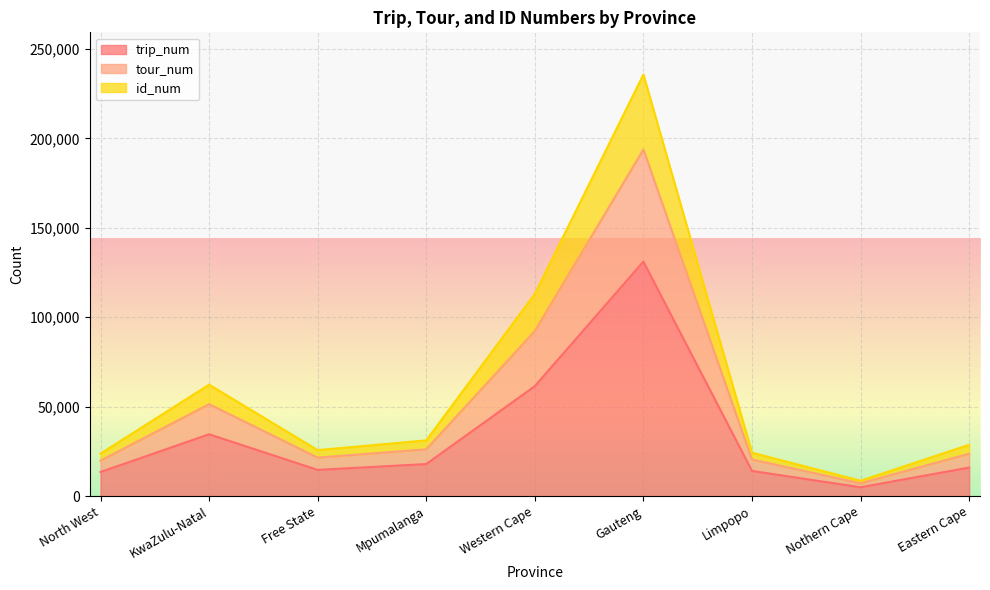

The tour_num series shows 38783 at Free State. True or false?

False